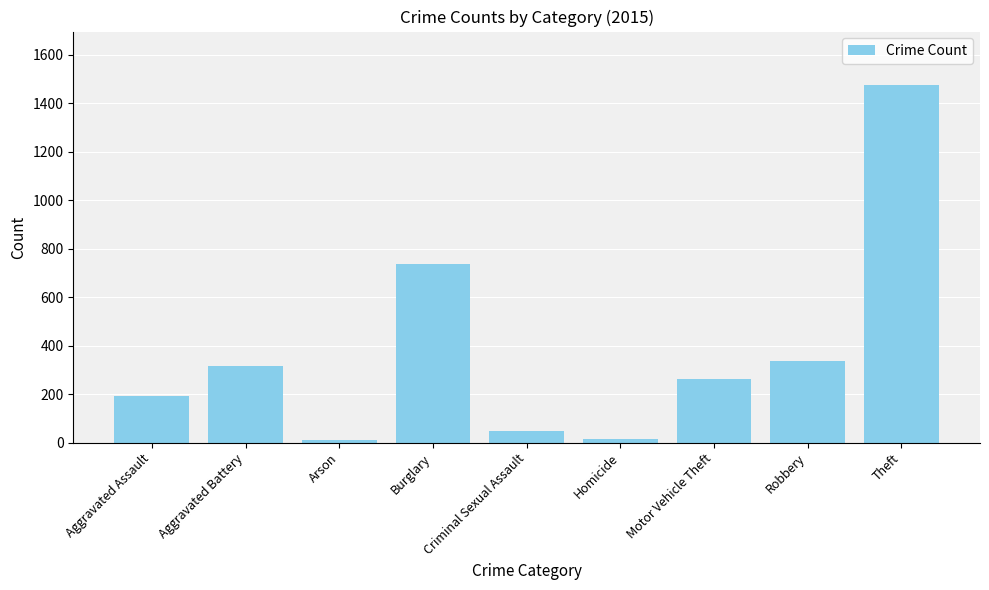

What is the label of the 7th bar from the left?

Motor Vehicle Theft